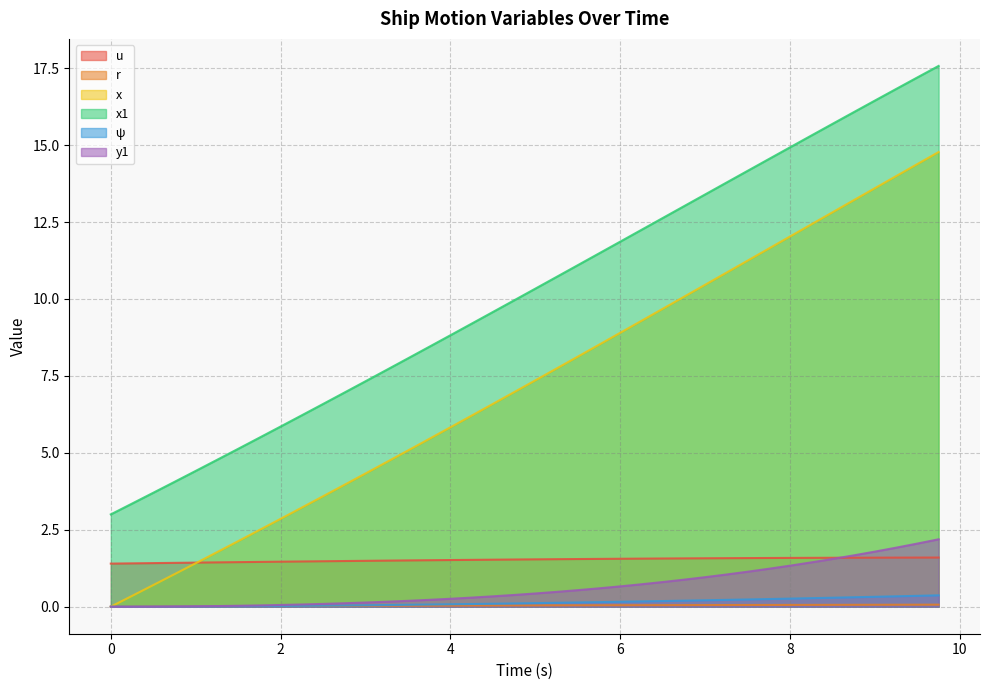

Which series has the largest total across all categories?

x1